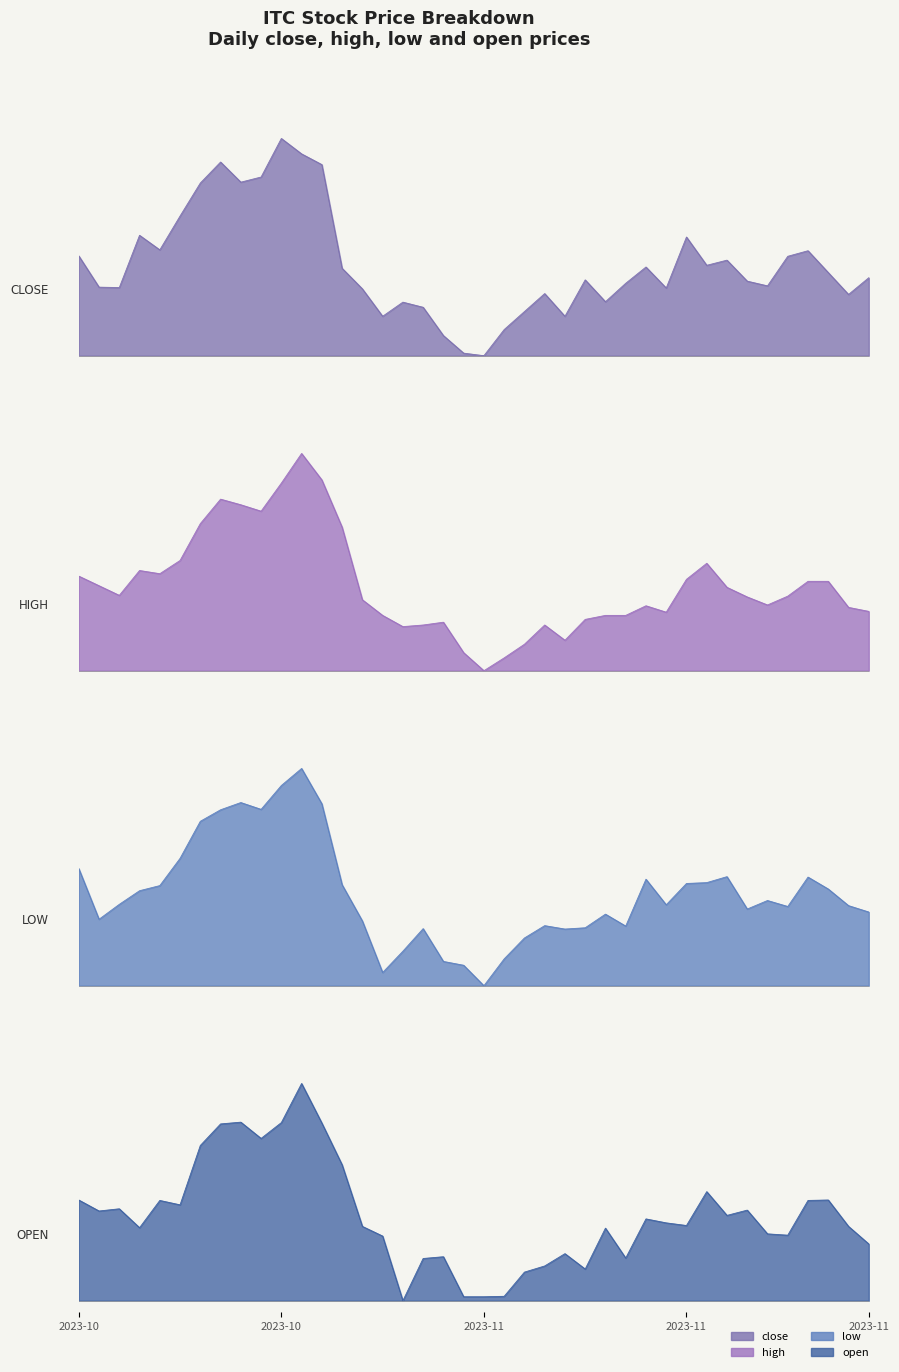

Is it true that open equals 0.3 at 2023-11-09?

True